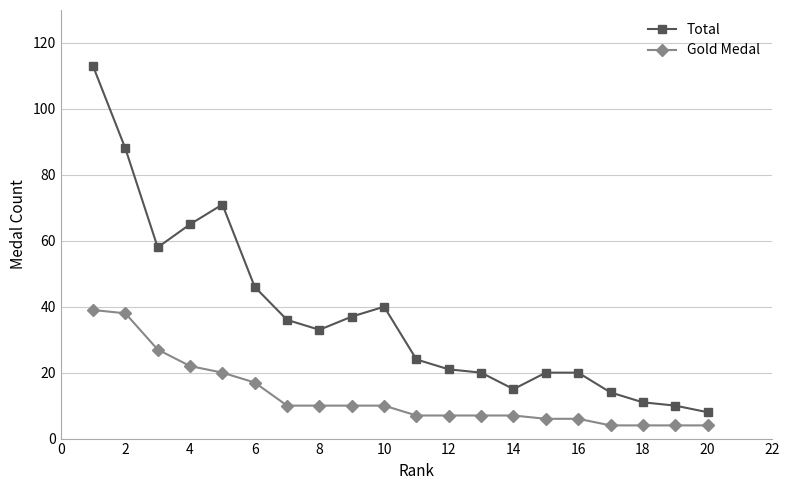

What is the difference between the maximum and minimum values in the Gold Medal series?

35